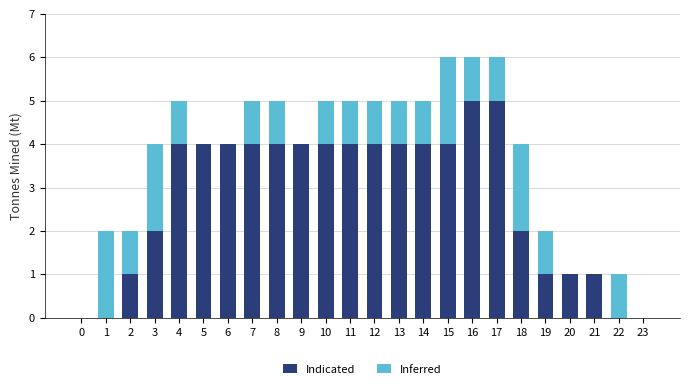

The value of Indicated at 0 is 0. True or false?

True